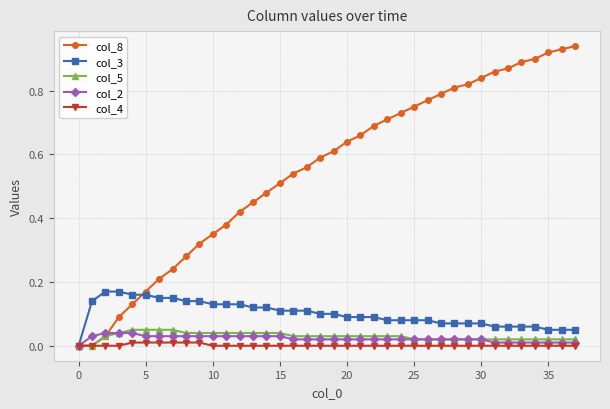

Which series has the widest spread of values?

col_8